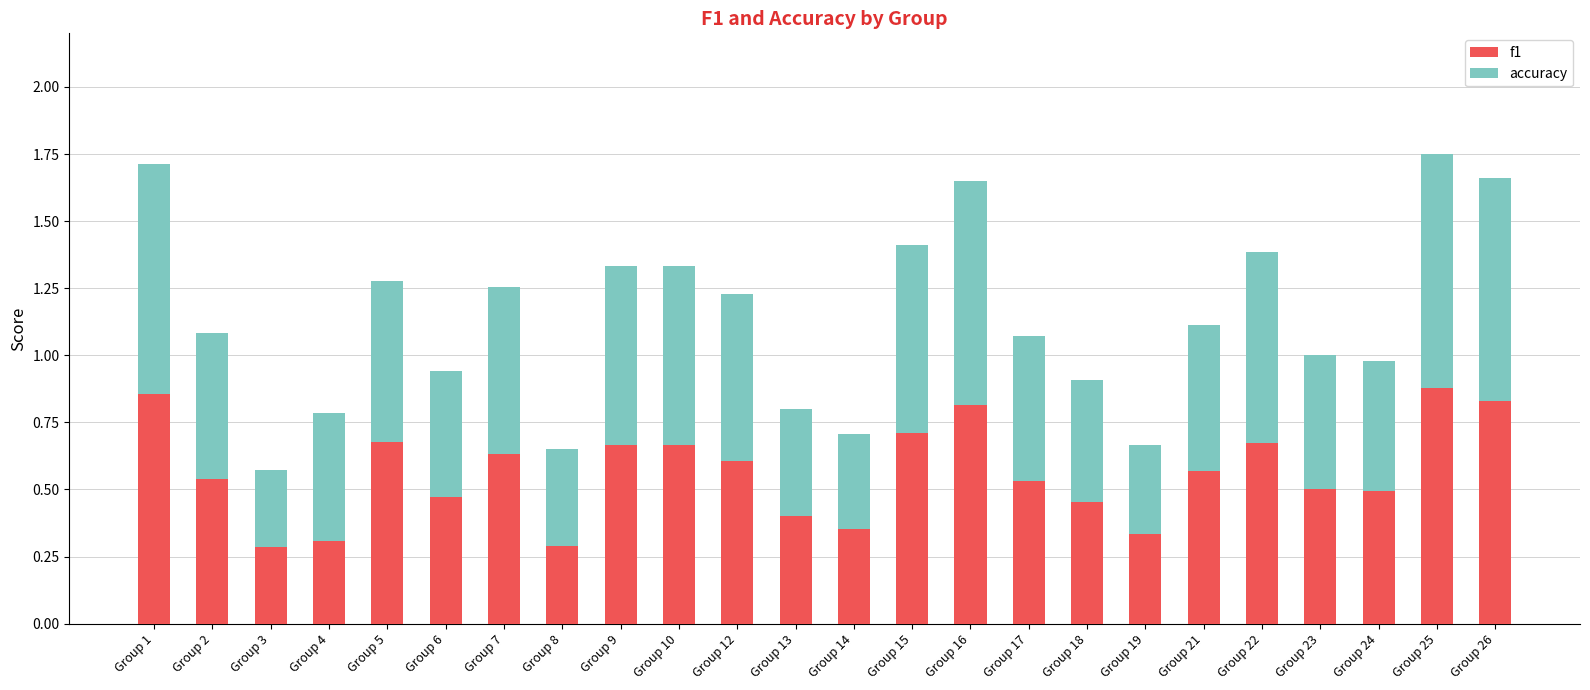

What are all the series names shown in the legend?

f1, accuracy